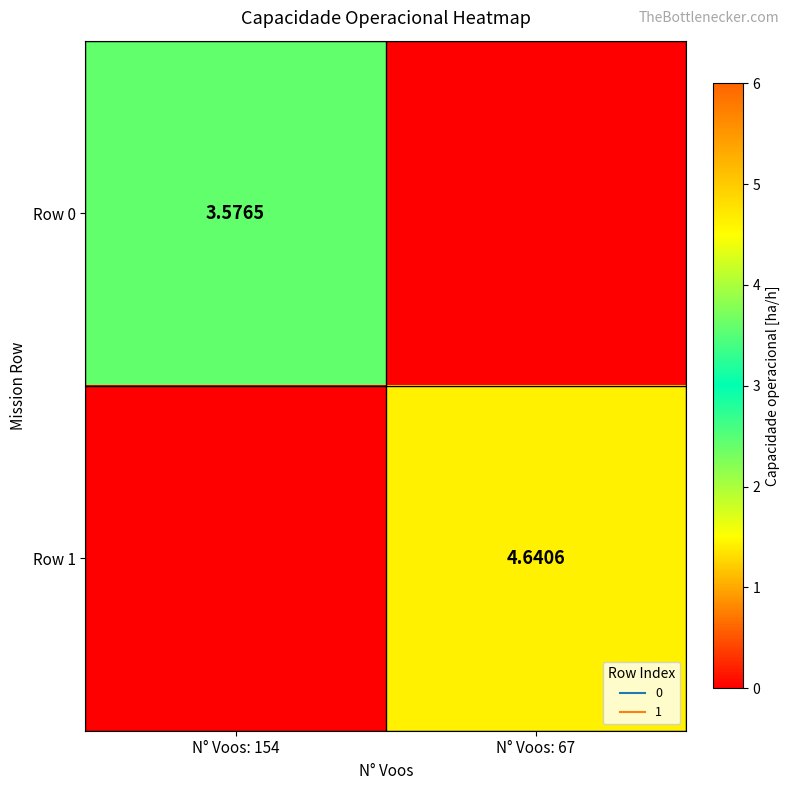

Is it true that Row 1 equals 4.6 at N° Voos: 67?

True